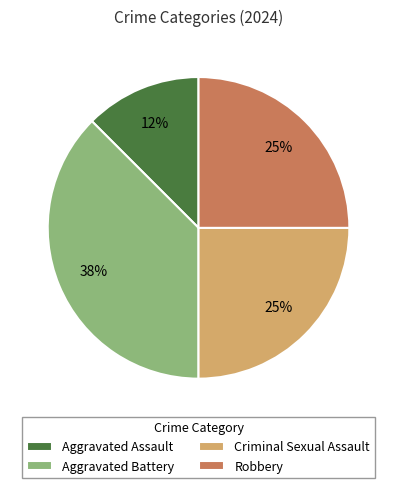

Do Criminal Sexual Assault and Aggravated Battery together represent more than half of the pie?

Yes